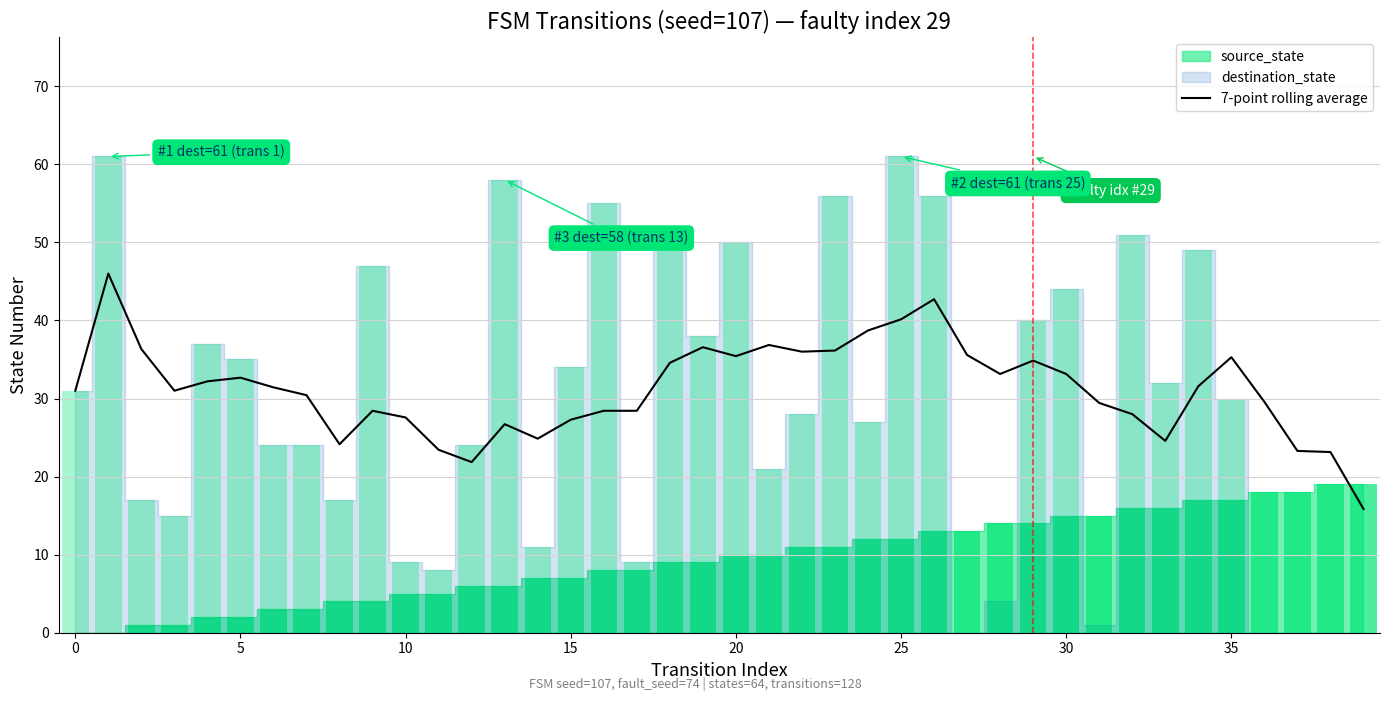

The 7-point rolling average series shows 35.3 at 35. True or false?

True